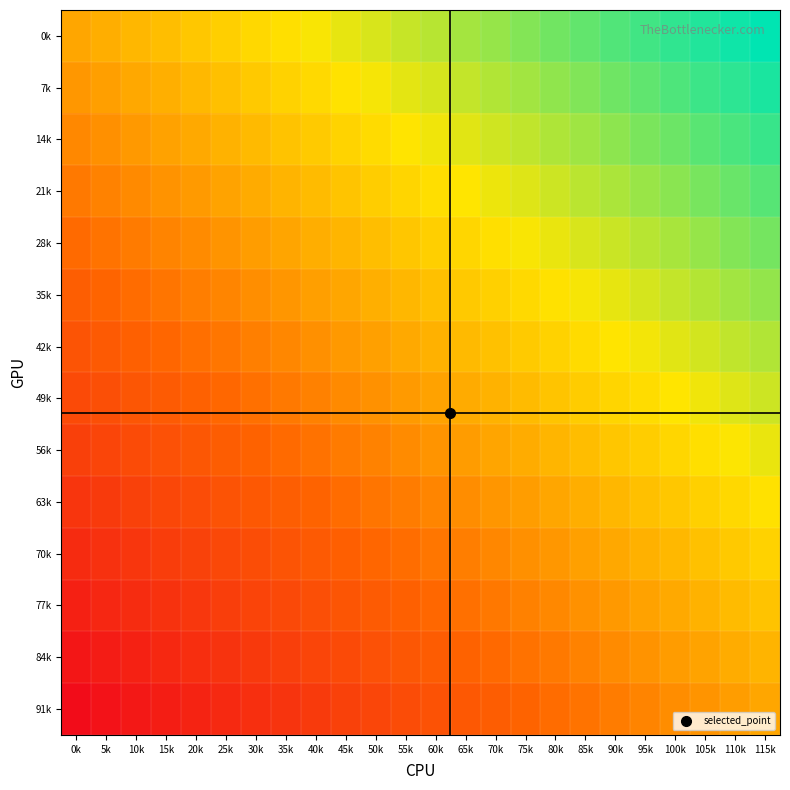

Reading right to left, transcribe all the data shown in this chart.

0k: 115k=1.0	110k=1.0	105k=0.9	100k=0.9	95k=0.8	90k=0.8	85k=0.7	80k=0.7	75k=0.7	70k=0.6	65k=0.6	60k=0.5	55k=0.5	50k=0.4	45k=0.4	40k=0.3	35k=0.3	30k=0.3	25k=0.2	20k=0.2	15k=0.1	10k=0.1	5k=0.0	0k=0.0
7k: 115k=0.9	110k=0.9	105k=0.8	100k=0.8	95k=0.7	90k=0.7	85k=0.7	80k=0.6	75k=0.6	70k=0.5	65k=0.5	60k=0.4	55k=0.4	50k=0.4	45k=0.3	40k=0.3	35k=0.2	30k=0.2	25k=0.1	20k=0.1	15k=0.1	10k=0.0	5k=-0.0	0k=-0.1
14k: 115k=0.8	110k=0.8	105k=0.8	100k=0.7	95k=0.7	90k=0.6	85k=0.6	80k=0.5	75k=0.5	70k=0.5	65k=0.4	60k=0.4	55k=0.3	50k=0.3	45k=0.2	40k=0.2	35k=0.2	30k=0.1	25k=0.1	20k=0.0	15k=-0.0	10k=-0.1	5k=-0.1	0k=-0.2
21k: 115k=0.8	110k=0.7	105k=0.7	100k=0.6	95k=0.6	90k=0.6	85k=0.5	80k=0.5	75k=0.4	70k=0.4	65k=0.3	60k=0.3	55k=0.2	50k=0.2	45k=0.2	40k=0.1	35k=0.1	30k=0.0	25k=-0.0	20k=-0.1	15k=-0.1	10k=-0.1	5k=-0.2	0k=-0.2
28k: 115k=0.7	110k=0.6	105k=0.6	100k=0.6	95k=0.5	90k=0.5	85k=0.4	80k=0.4	75k=0.3	70k=0.3	65k=0.3	60k=0.2	55k=0.2	50k=0.1	45k=0.1	40k=0.0	35k=-0.0	30k=-0.0	25k=-0.1	20k=-0.1	15k=-0.2	10k=-0.2	5k=-0.3	0k=-0.3
35k: 115k=0.6	110k=0.6	105k=0.5	100k=0.5	95k=0.4	90k=0.4	85k=0.4	80k=0.3	75k=0.3	70k=0.2	65k=0.2	60k=0.1	55k=0.1	50k=0.1	45k=0.0	40k=-0.0	35k=-0.1	30k=-0.1	25k=-0.2	20k=-0.2	15k=-0.3	10k=-0.3	5k=-0.3	0k=-0.4
42k: 115k=0.5	110k=0.5	105k=0.5	100k=0.4	95k=0.4	90k=0.3	85k=0.3	80k=0.2	75k=0.2	70k=0.1	65k=0.1	60k=0.1	55k=0.0	50k=-0.0	45k=-0.1	40k=-0.1	35k=-0.2	30k=-0.2	25k=-0.2	20k=-0.3	15k=-0.3	10k=-0.4	5k=-0.4	0k=-0.5
49k: 115k=0.5	110k=0.4	105k=0.4	100k=0.3	95k=0.3	90k=0.2	85k=0.2	80k=0.2	75k=0.1	70k=0.1	65k=0.0	60k=-0.0	55k=-0.1	50k=-0.1	45k=-0.1	40k=-0.2	35k=-0.2	30k=-0.3	25k=-0.3	20k=-0.4	15k=-0.4	10k=-0.5	5k=-0.5	0k=-0.5
56k: 115k=0.4	110k=0.3	105k=0.3	100k=0.3	95k=0.2	90k=0.2	85k=0.1	80k=0.1	75k=0.0	70k=-0.0	65k=-0.1	60k=-0.1	55k=-0.1	50k=-0.2	45k=-0.2	40k=-0.3	35k=-0.3	30k=-0.4	25k=-0.4	20k=-0.4	15k=-0.5	10k=-0.5	5k=-0.6	0k=-0.6
63k: 115k=0.3	110k=0.3	105k=0.2	100k=0.2	95k=0.1	90k=0.1	85k=0.0	80k=0.0	75k=-0.0	70k=-0.1	65k=-0.1	60k=-0.2	55k=-0.2	50k=-0.3	45k=-0.3	40k=-0.3	35k=-0.4	30k=-0.4	25k=-0.5	20k=-0.5	15k=-0.6	10k=-0.6	5k=-0.6	0k=-0.7
70k: 115k=0.2	110k=0.2	105k=0.1	100k=0.1	95k=0.1	90k=0.0	85k=-0.0	80k=-0.1	75k=-0.1	70k=-0.2	65k=-0.2	60k=-0.2	55k=-0.3	50k=-0.3	45k=-0.4	40k=-0.4	35k=-0.5	30k=-0.5	25k=-0.6	20k=-0.6	15k=-0.6	10k=-0.7	5k=-0.7	0k=-0.8
77k: 115k=0.2	110k=0.1	105k=0.1	100k=0.0	95k=-0.0	90k=-0.1	85k=-0.1	80k=-0.2	75k=-0.2	70k=-0.2	65k=-0.3	60k=-0.3	55k=-0.4	50k=-0.4	45k=-0.5	40k=-0.5	35k=-0.5	30k=-0.6	25k=-0.6	20k=-0.7	15k=-0.7	10k=-0.8	5k=-0.8	0k=-0.8
84k: 115k=0.1	110k=0.0	105k=-0.0	100k=-0.1	95k=-0.1	90k=-0.1	85k=-0.2	80k=-0.2	75k=-0.3	70k=-0.3	65k=-0.4	60k=-0.4	55k=-0.4	50k=-0.5	45k=-0.5	40k=-0.6	35k=-0.6	30k=-0.7	25k=-0.7	20k=-0.7	15k=-0.8	10k=-0.8	5k=-0.9	0k=-0.9
91k: 115k=0.0	110k=-0.0	105k=-0.1	100k=-0.1	95k=-0.2	90k=-0.2	85k=-0.3	80k=-0.3	75k=-0.3	70k=-0.4	65k=-0.4	60k=-0.5	55k=-0.5	50k=-0.6	45k=-0.6	40k=-0.7	35k=-0.7	30k=-0.7	25k=-0.8	20k=-0.8	15k=-0.9	10k=-0.9	5k=-1.0	0k=-1.0